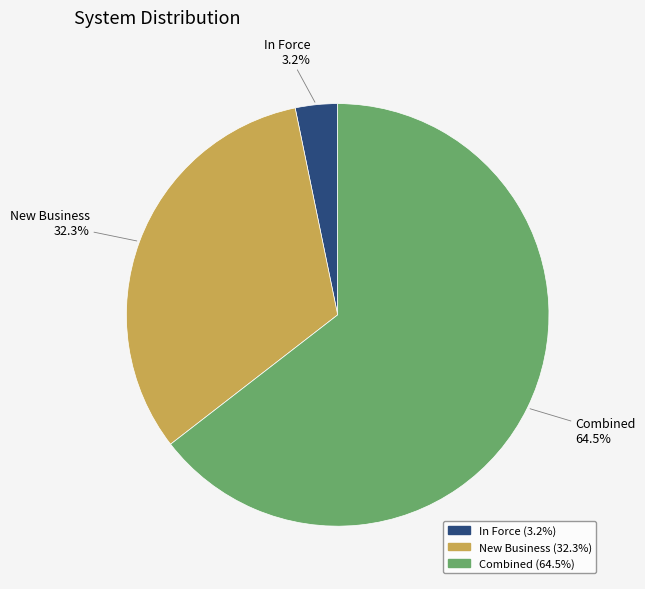

Does any single category account for the majority?

Yes